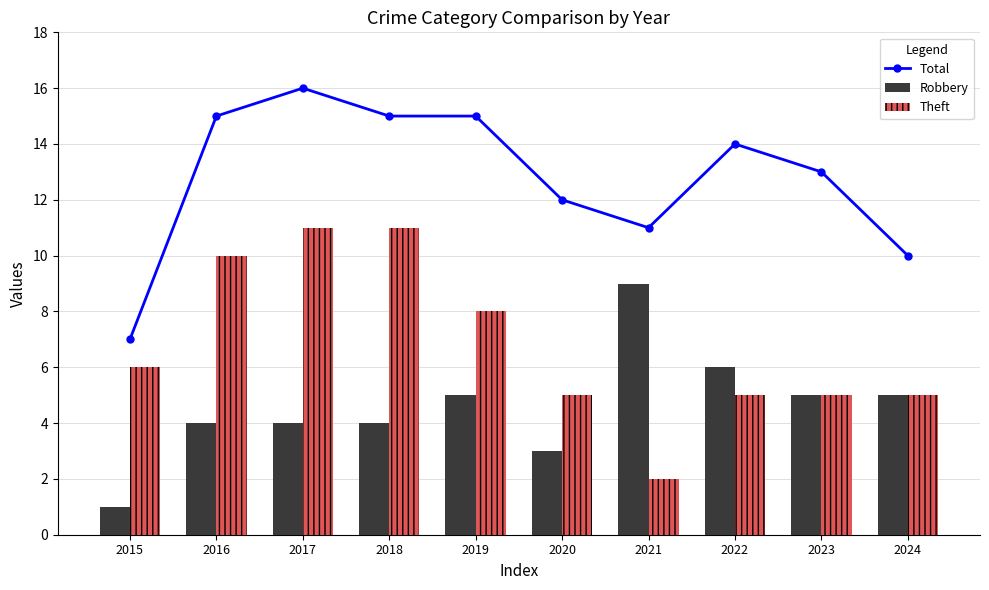

Reading left to right, what are all the values shown in this chart?

Total: 7	15	16	15	15	12	11	14	13	10
Robbery: 1	4	4	4	5	3	9	6	5	5
Theft: 6	10	11	11	8	5	2	5	5	5